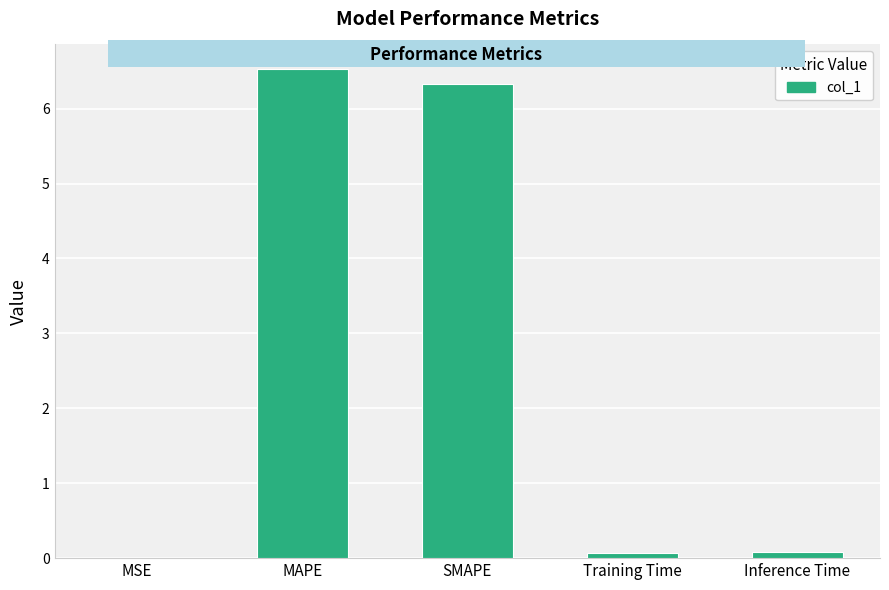

At which category does the chart reach its peak across all series?

MAPE